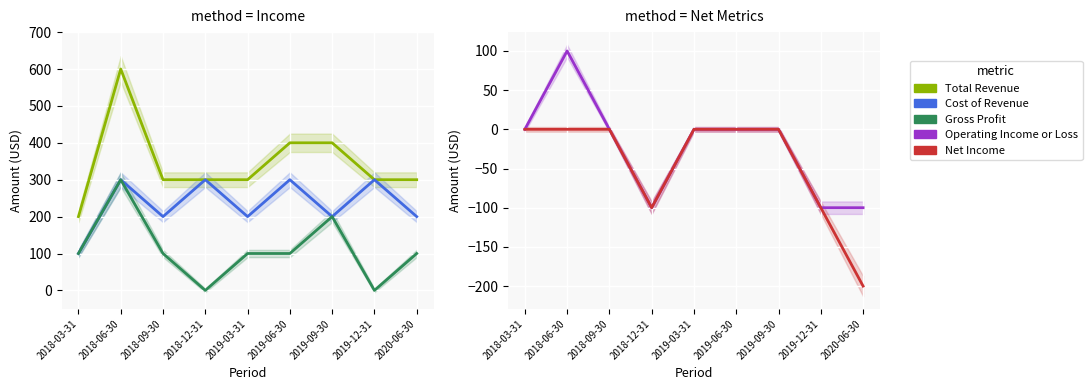

True or false: Net Income and Gross Profit cross at least once.

False